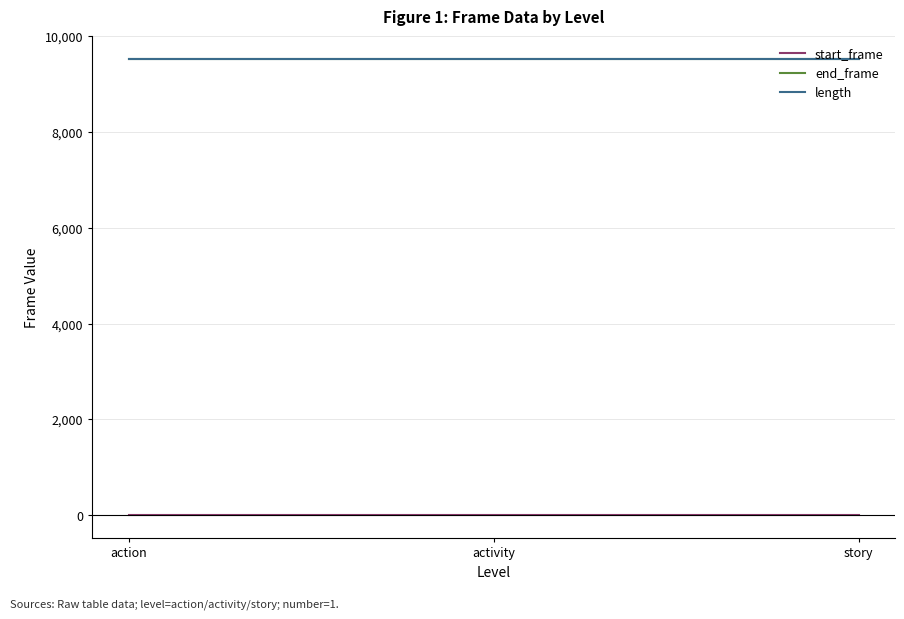

What position from the left is action?

1